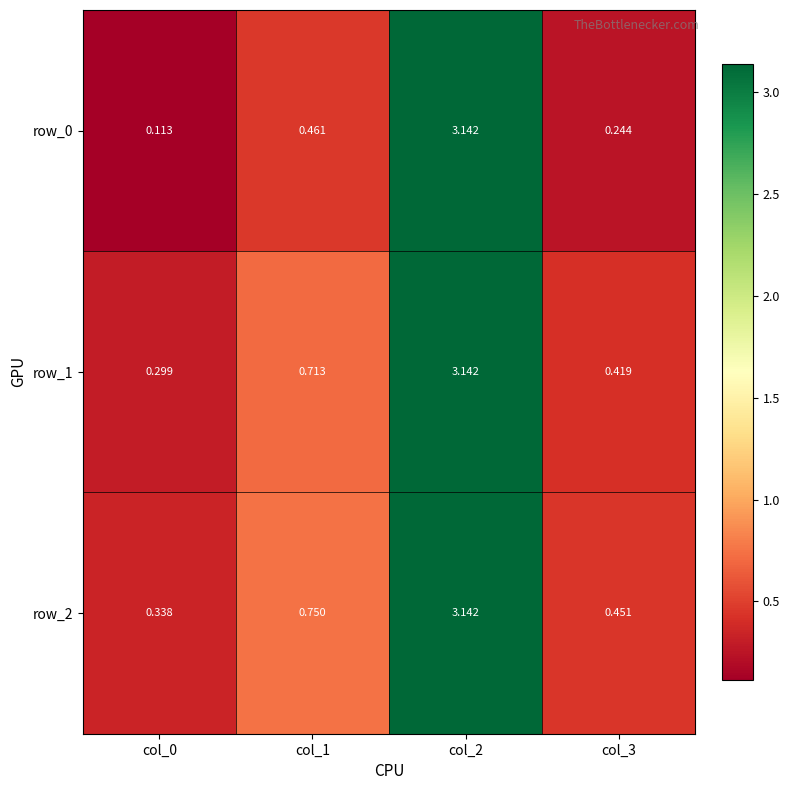

The row_1 series shows 0.2 at col_1. True or false?

False